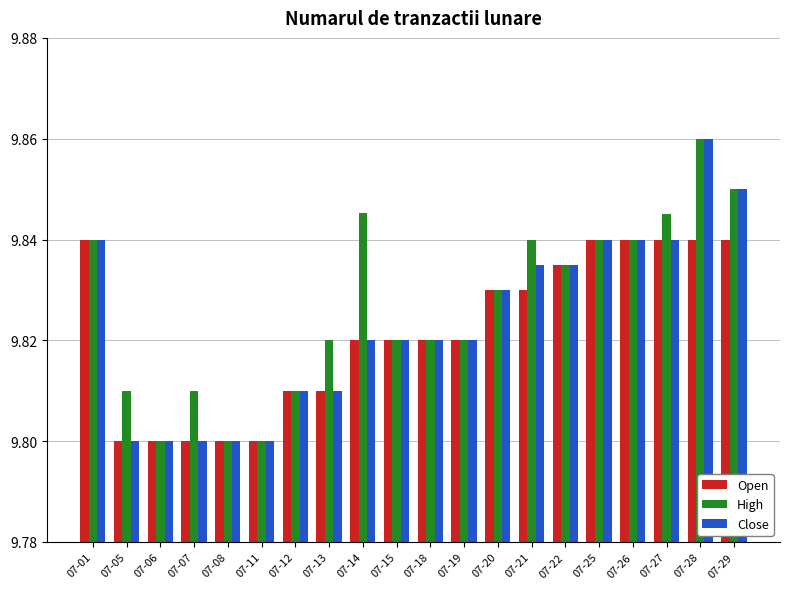

What is the sum of all Close values?

196.5